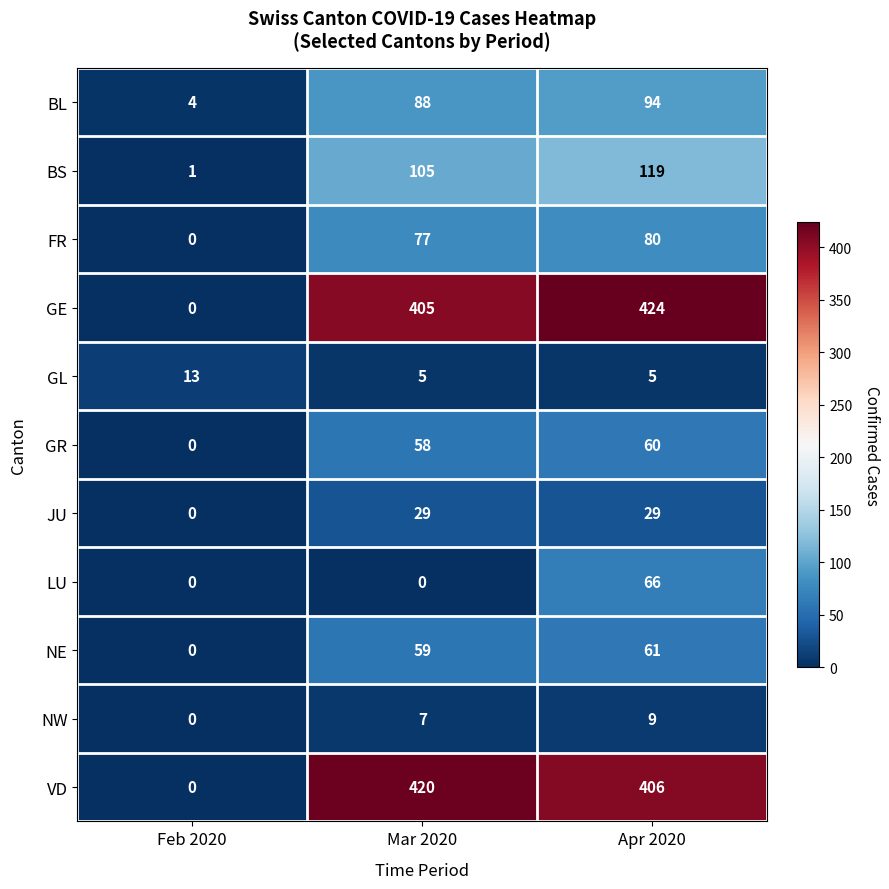

Which category has the highest value across all series?

Apr 2020